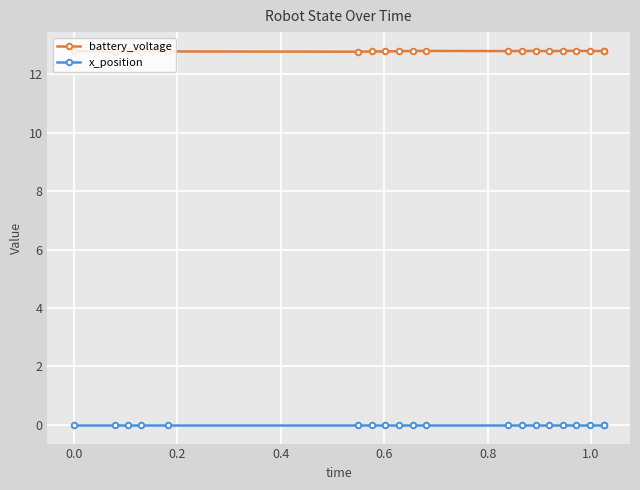

Which series has the largest total across all categories?

battery_voltage